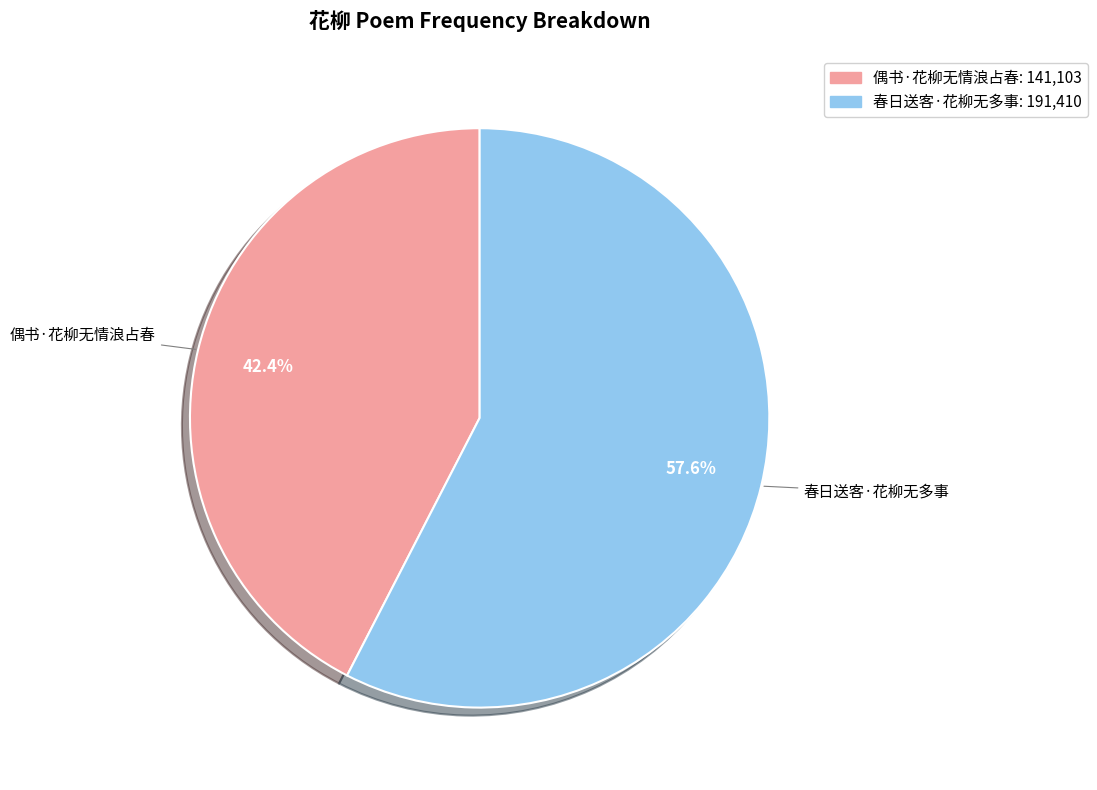

Is it true that 春日送客·花柳无多事 is 58% of the pie?

True